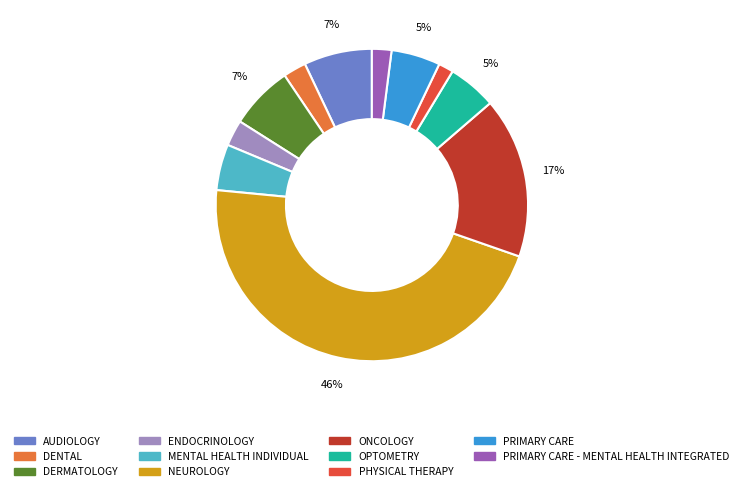

Does any single category account for the majority?

No